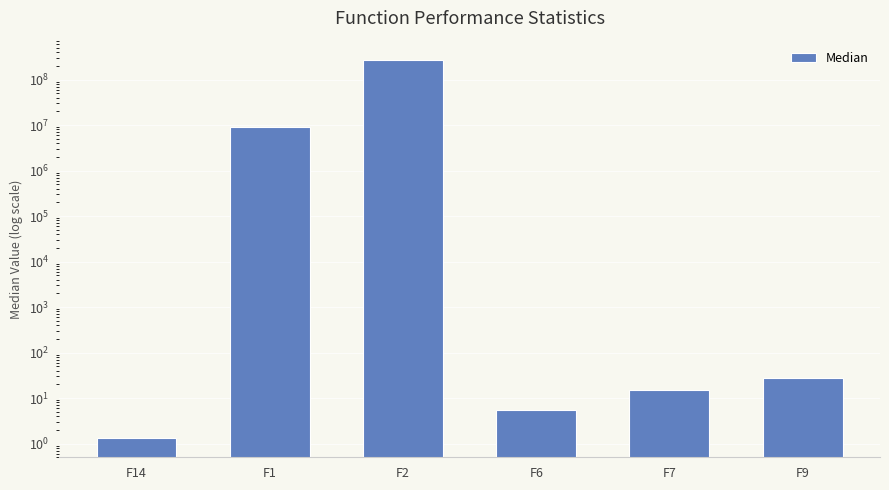

What is the value of the 3rd bar from the left?

275066199.1